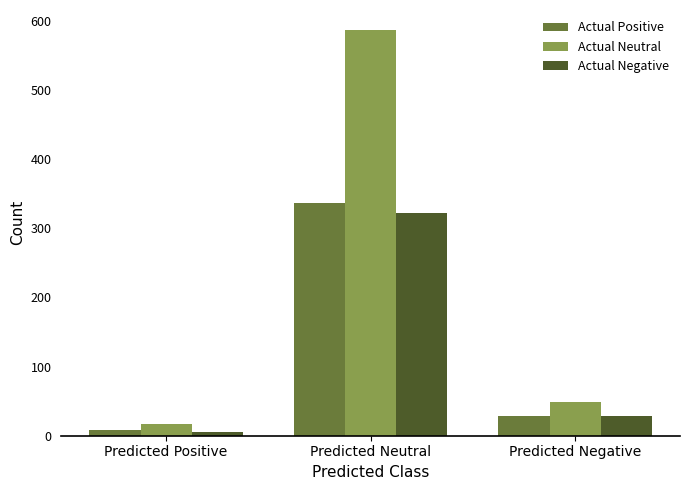

What is the minimum value shown in the chart?

6